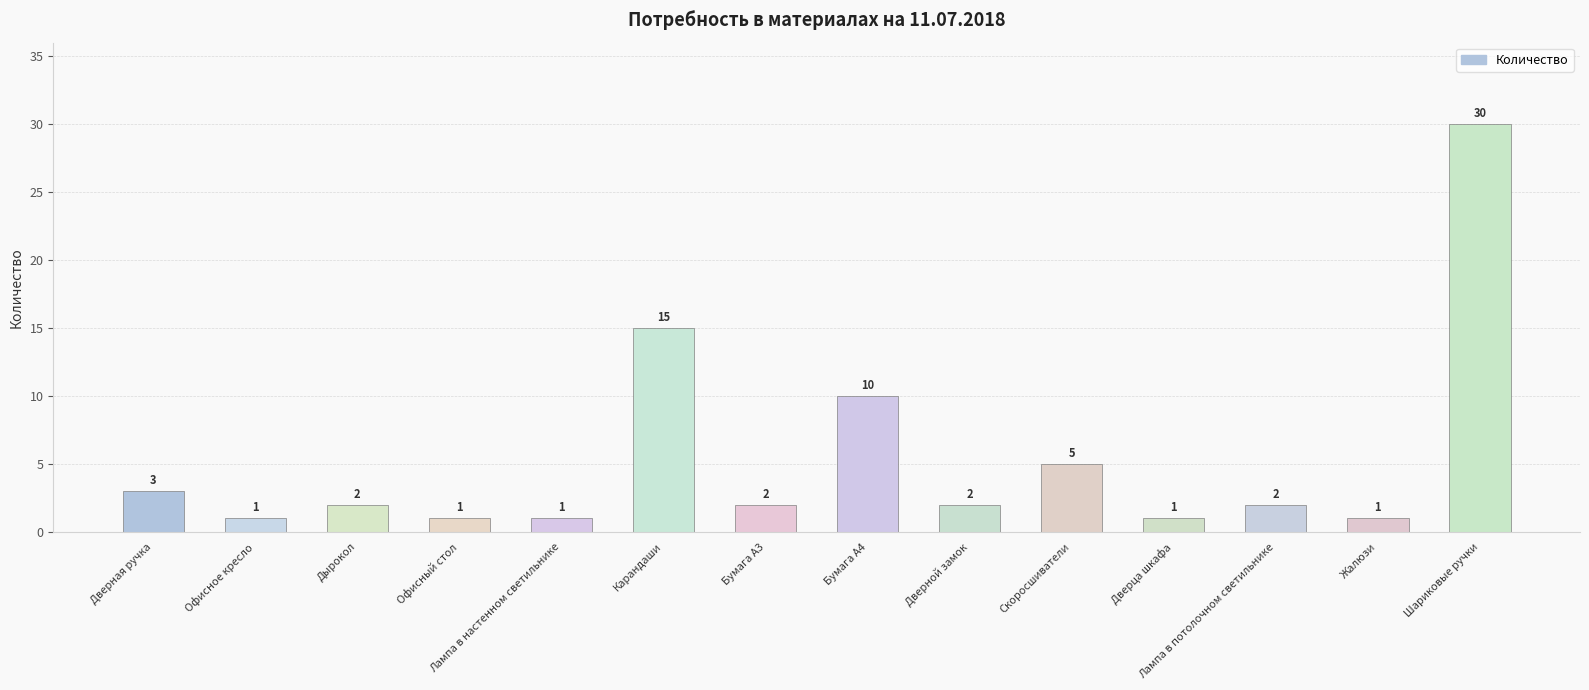

At which label is the value closest to 15?

Карандаши